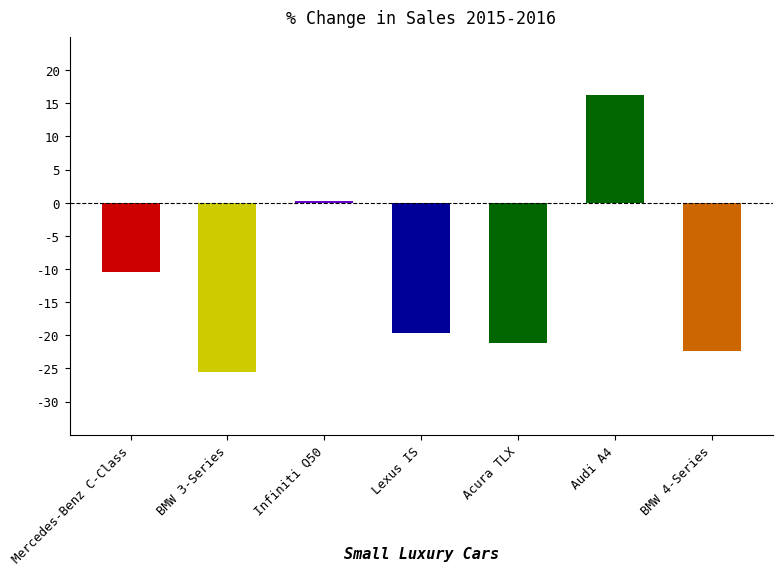

Which has a higher value, BMW 3-Series or Mercedes-Benz C-Class?

Mercedes-Benz C-Class